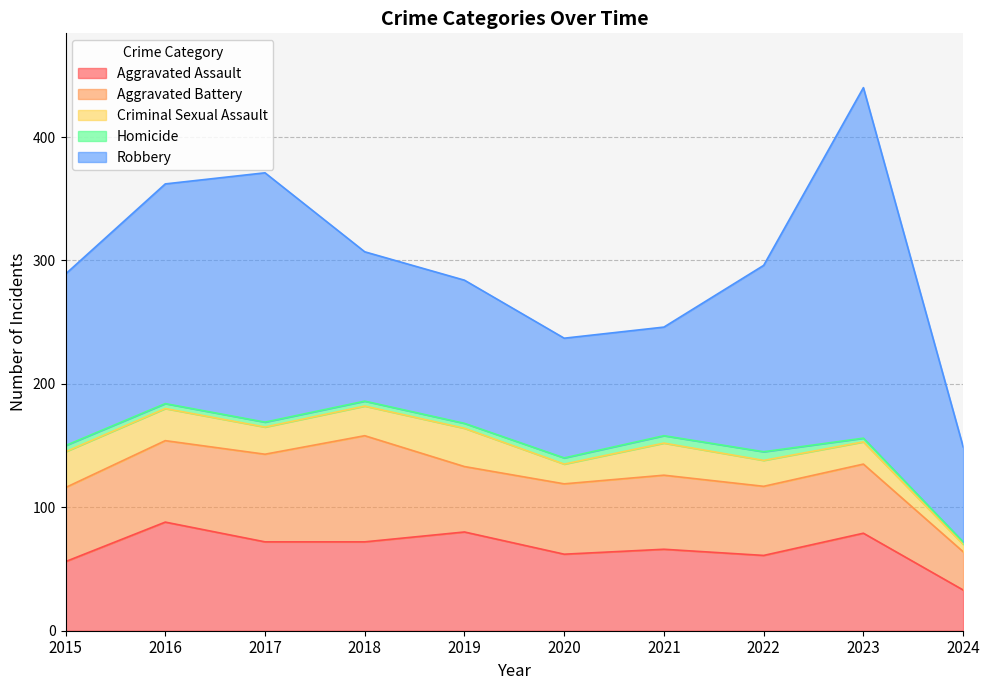

Reading left to right, list all the values displayed in this chart.

Aggravated Assault: 56	88	72	72	80	62	66	61	79	33
Aggravated Battery: 60	66	71	86	53	57	60	56	56	31
Criminal Sexual Assault: 29	26	22	24	31	16	26	21	18	6
Homicide: 5	4	4	4	4	5	6	7	3	2
Robbery: 139	178	202	121	116	97	88	151	284	77